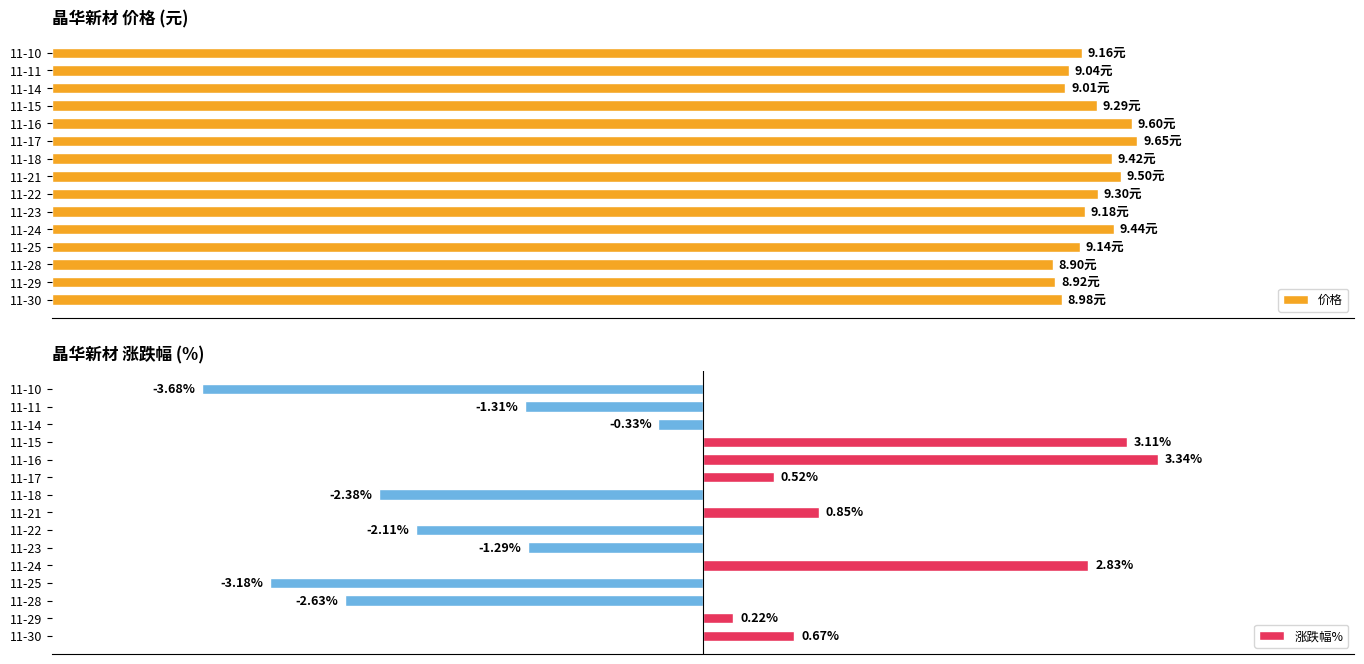

List the labels in order of 涨跌幅% value, smallest first.

11-10, 11-25, 11-28, 11-18, 11-22, 11-11, 11-23, 11-14, 11-29, 11-17, 11-30, 11-21, 11-24, 11-15, 11-16